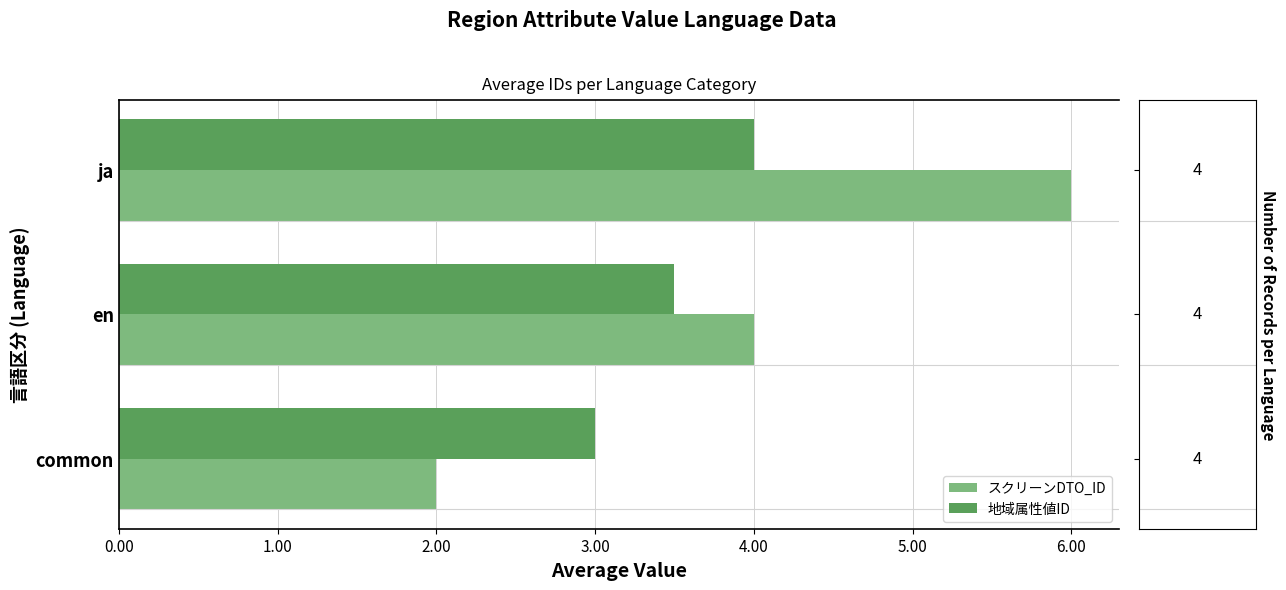

Is it true that スクリーンDTO_ID equals 2.0 at en?

False